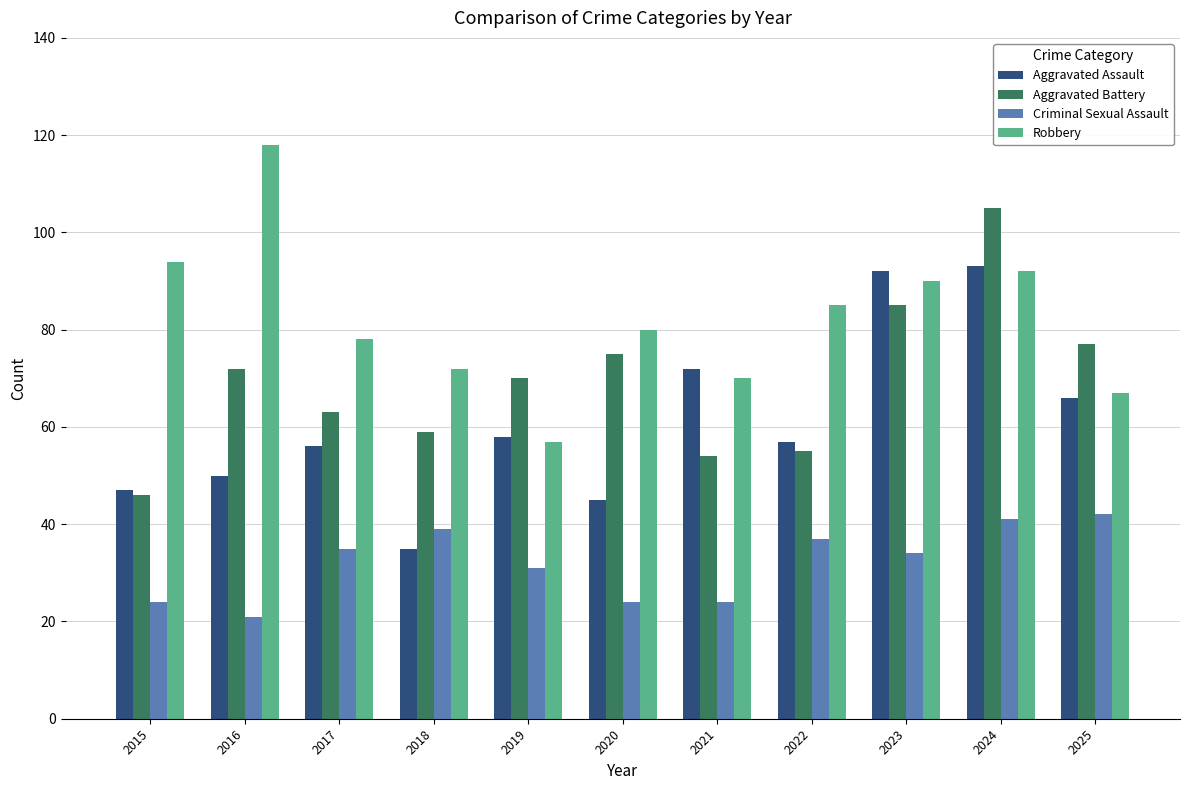

At which label is Aggravated Battery closest to 75?

2020